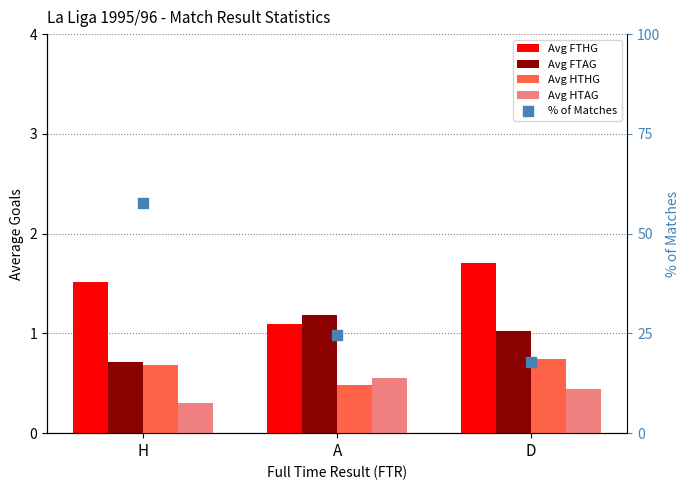

What are all the series names shown in the legend?

Avg FTHG, Avg FTAG, Avg HTHG, Avg HTAG, % of Matches